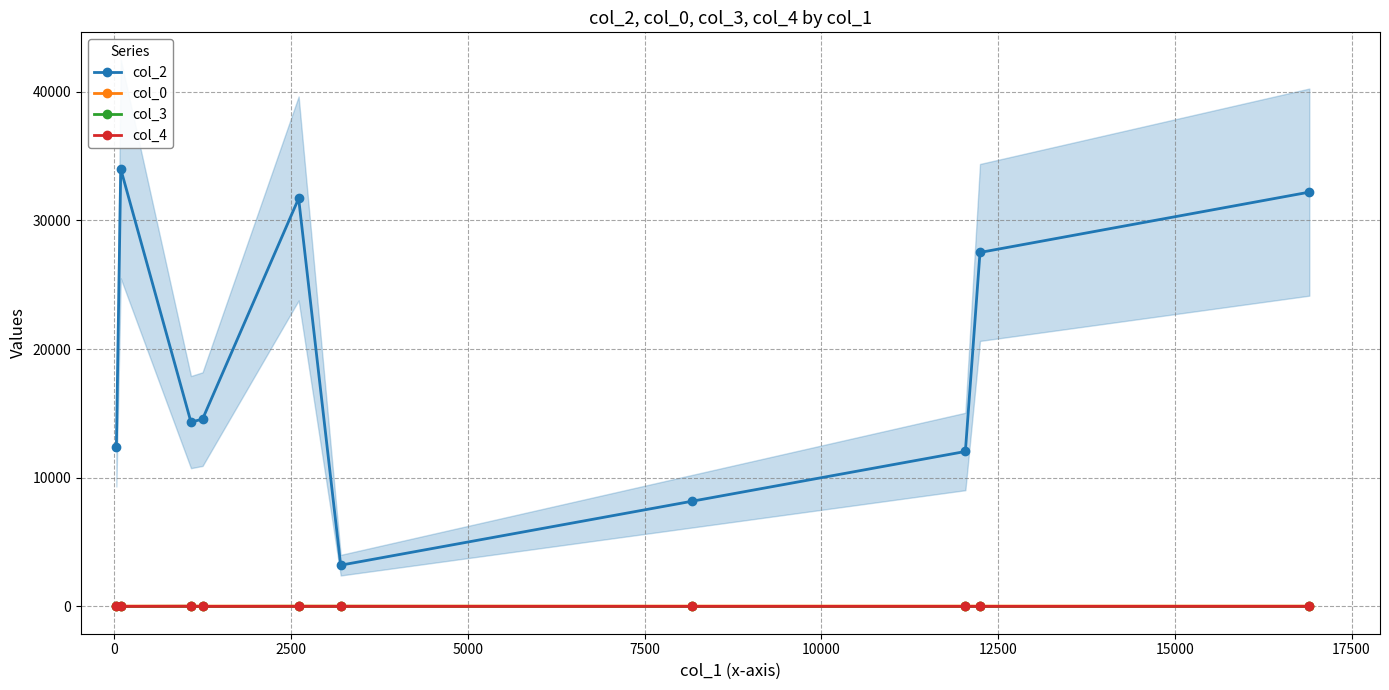

How many data points in col_0 are less than 22?

1